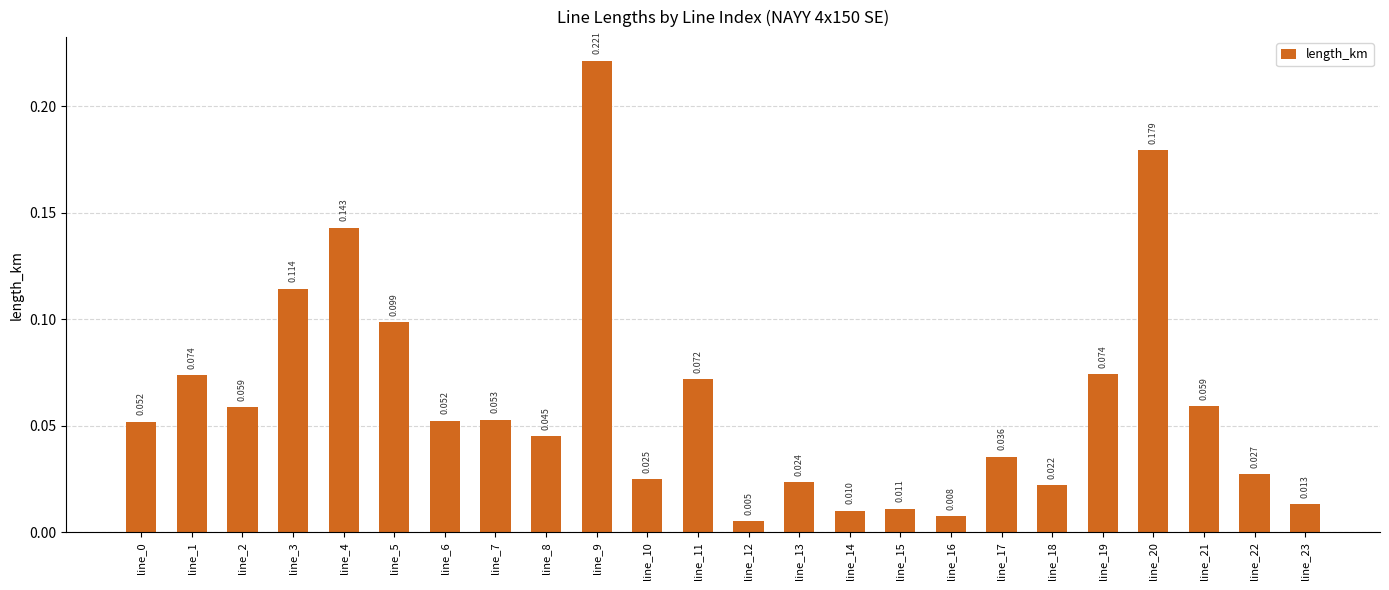

True or false: the data shows 0.0 at line_2.

False